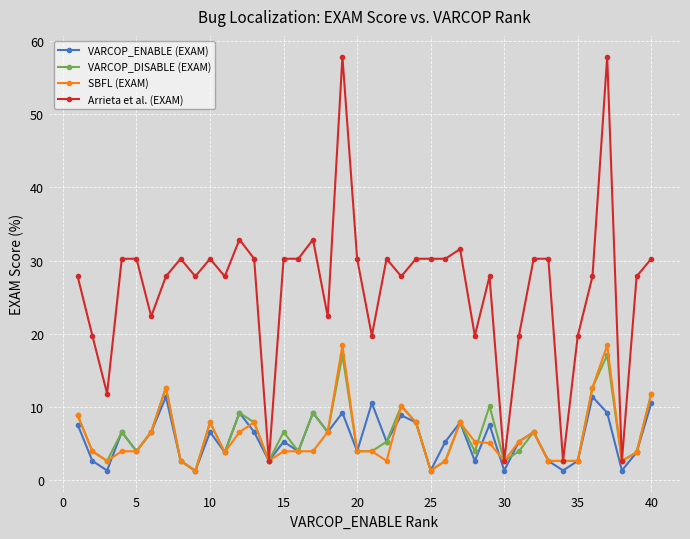

What is the smallest value displayed?

1.3